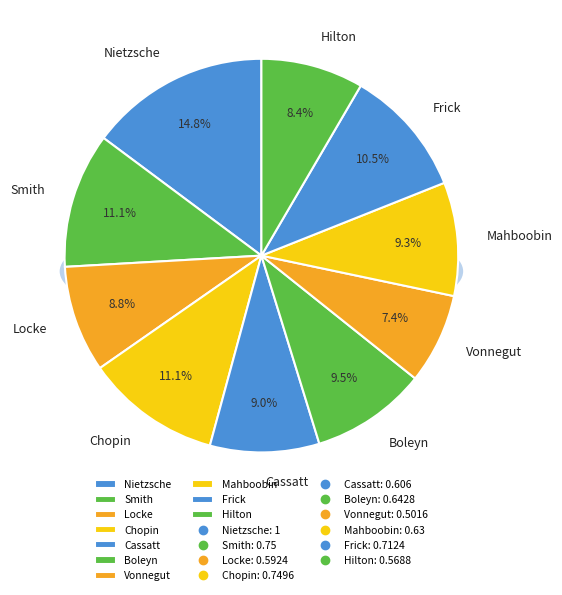

To the nearest percent, what percentage of the pie is Nietzsche?

15%